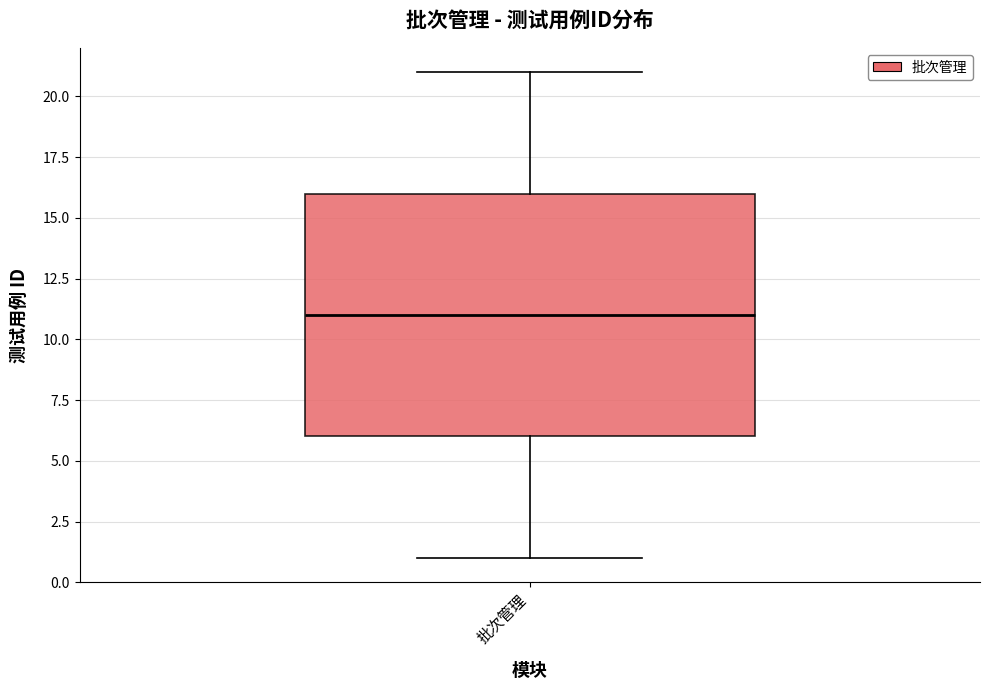

Where is the upper edge of the box for 批次管理 on the y-axis? The values are not printed on the chart, so give them approximately, as read against the axis.

16